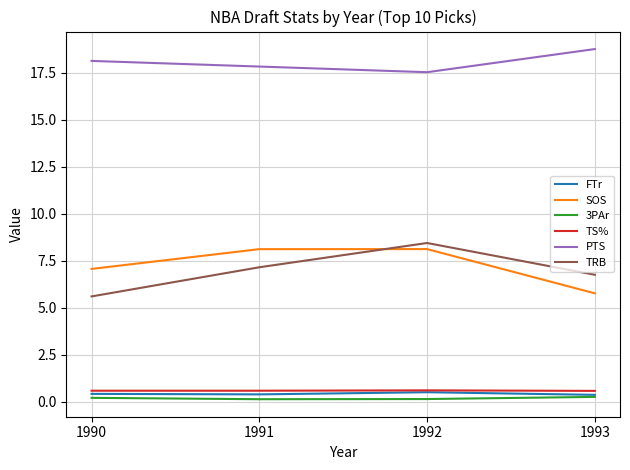

True or false: SOS and TS% intersect in this chart.

False